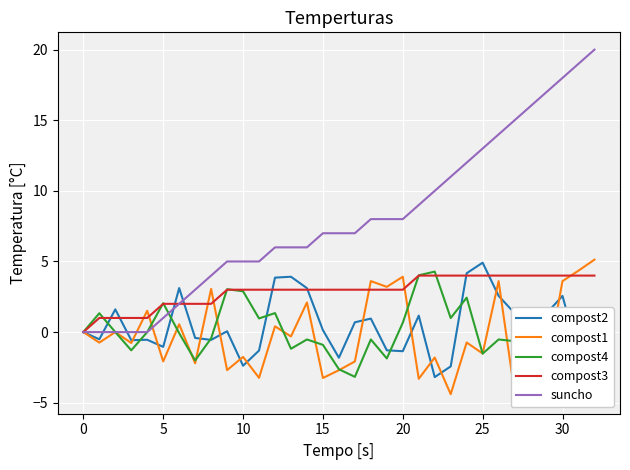

The value of compost3 at 20 is 3.0. True or false?

True